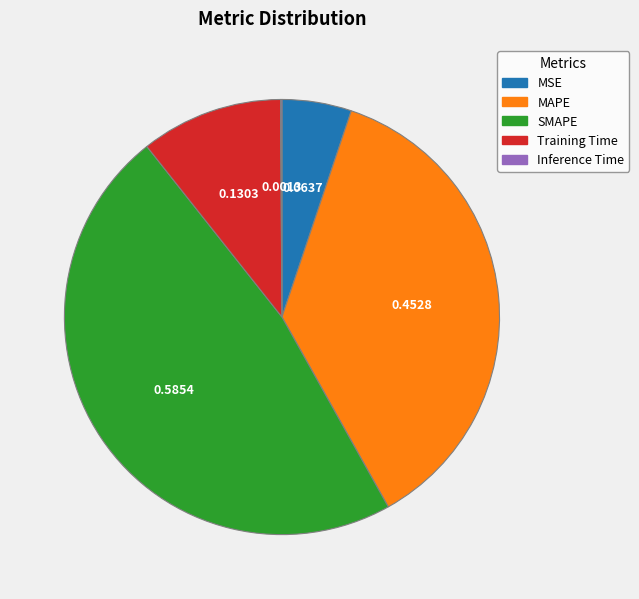

Does any single category account for the majority?

No